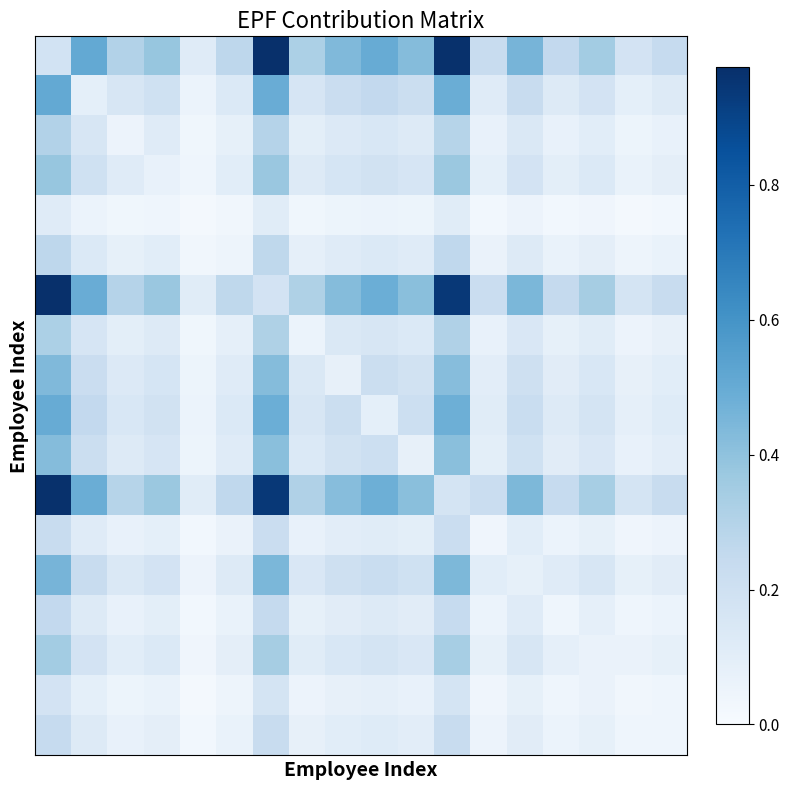

Count the number of data series in this chart.

18